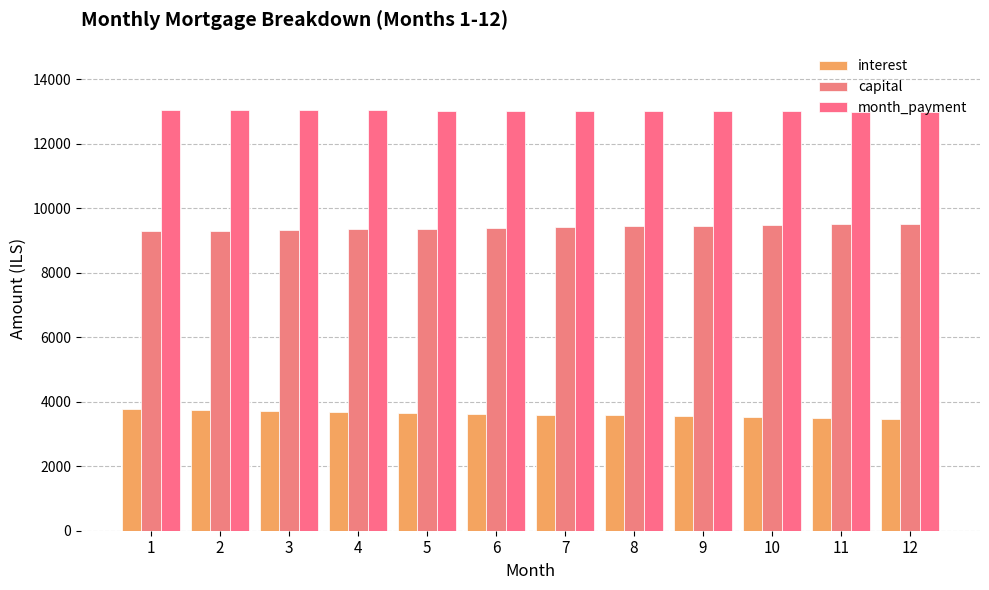

How many bars are there in total?

36